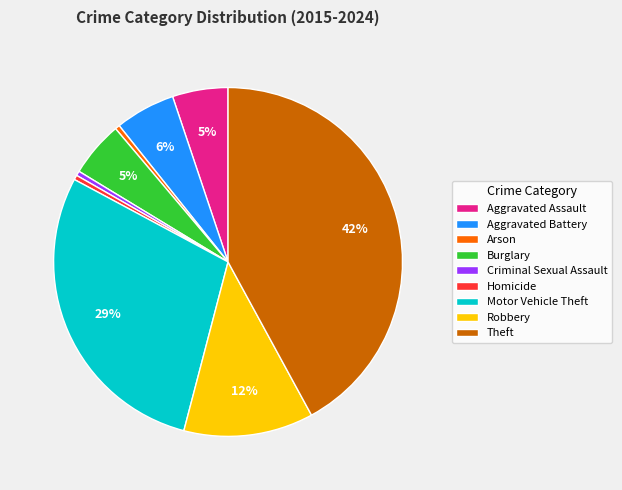

Does any single category account for the majority?

No